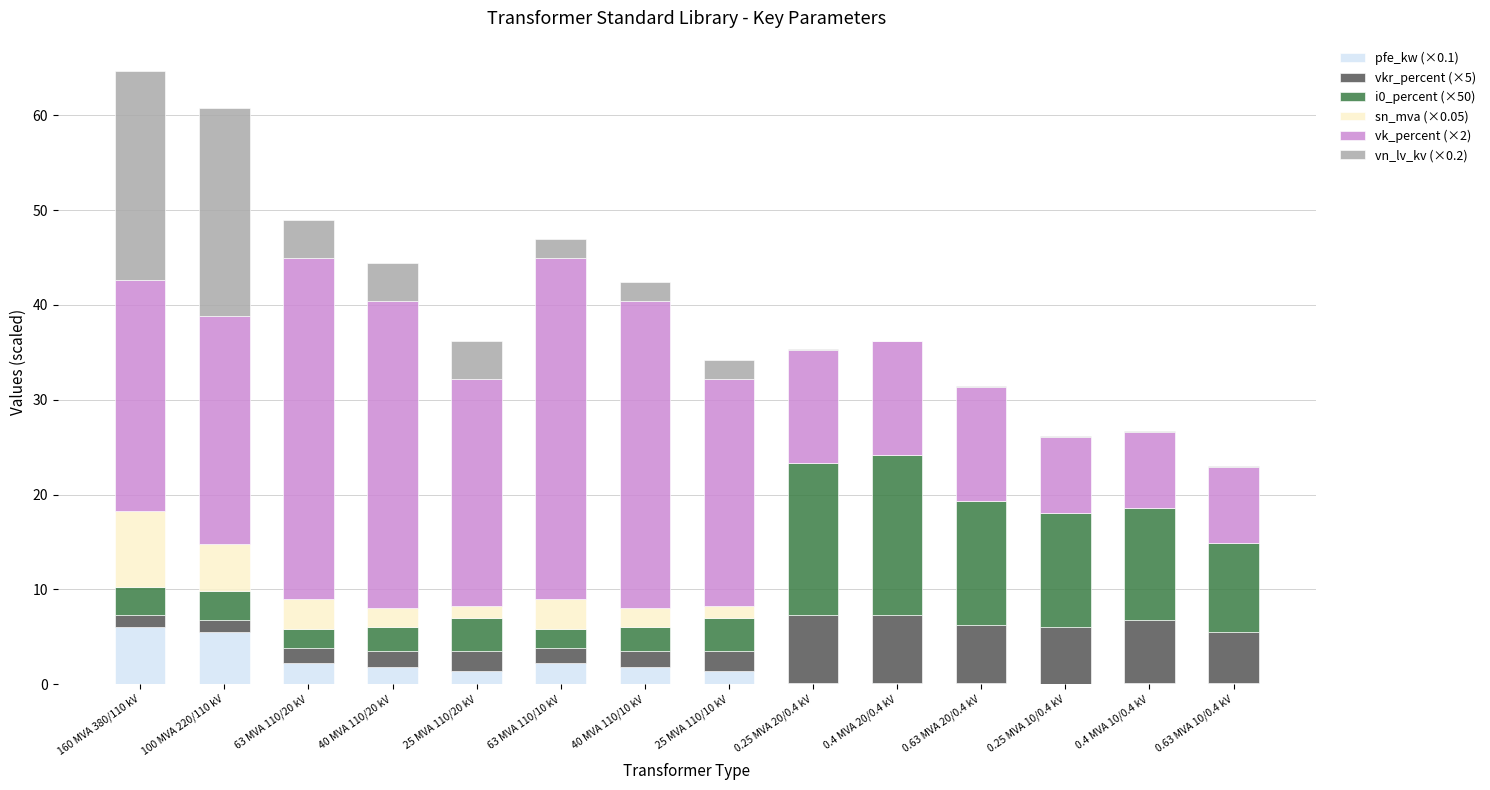

Count the number of data series in this chart.

6